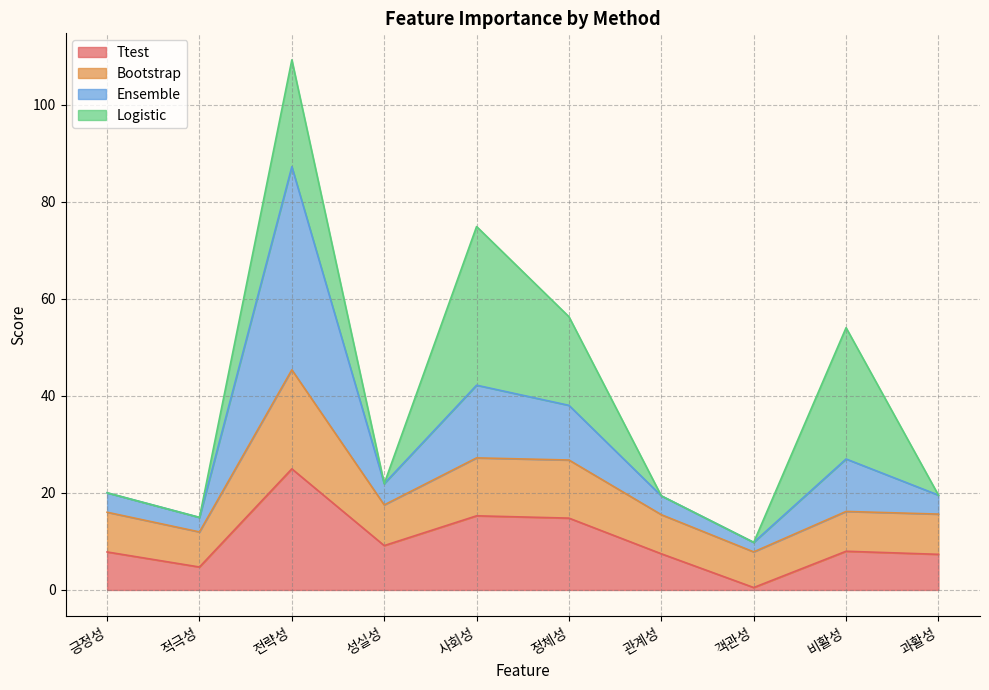

What is the label of the 8th point from the left?

객관성